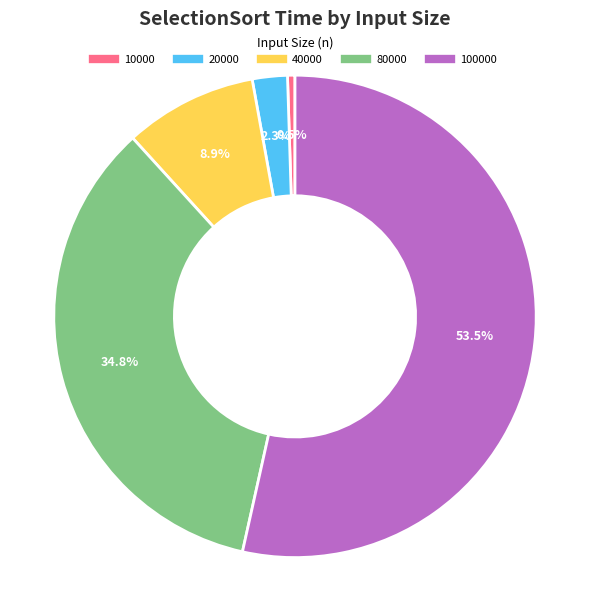

Count the number of slices in the pie.

5